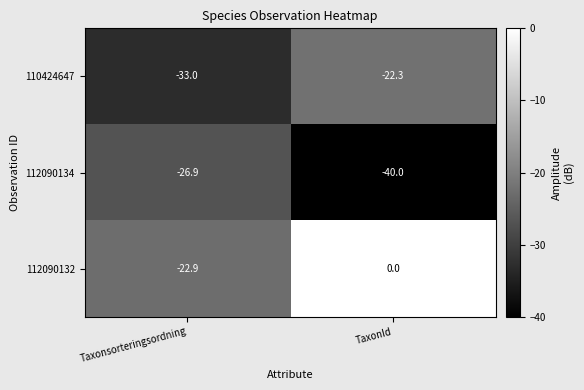

Is it true that 110424647 equals -15.8 at Taxonsorteringsordning?

False